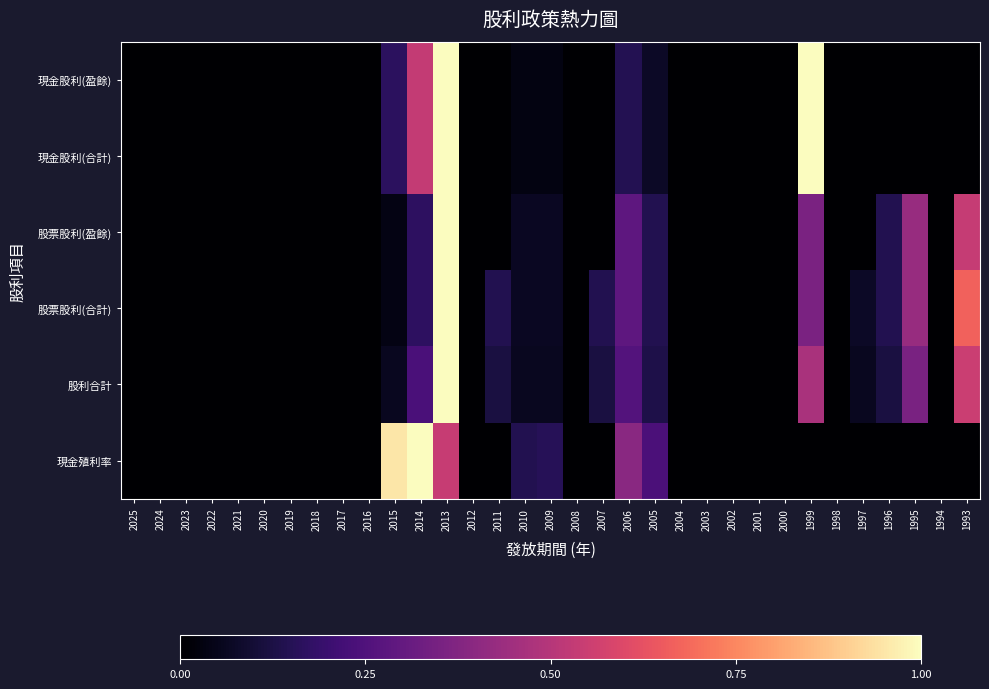

Which label corresponds to the smallest value in the chart?

2025